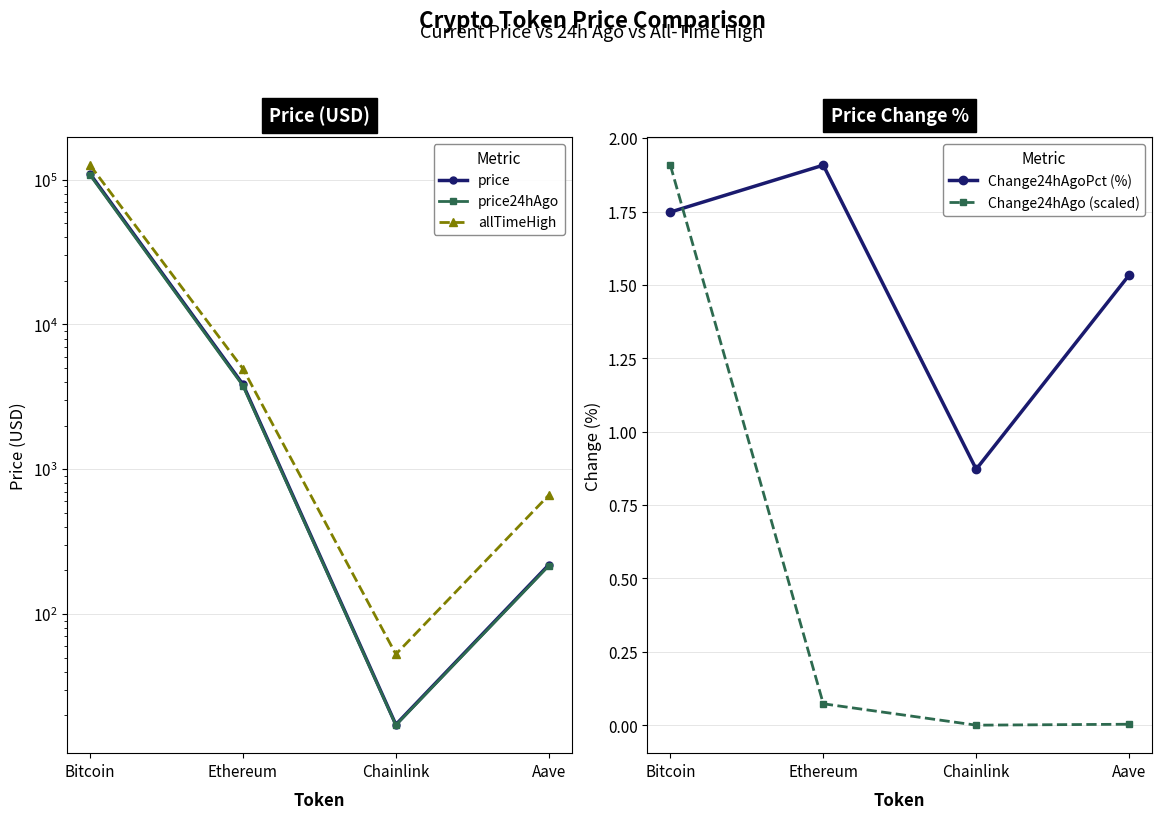

What is the difference between the highest and lowest values at Chainlink?

52.7